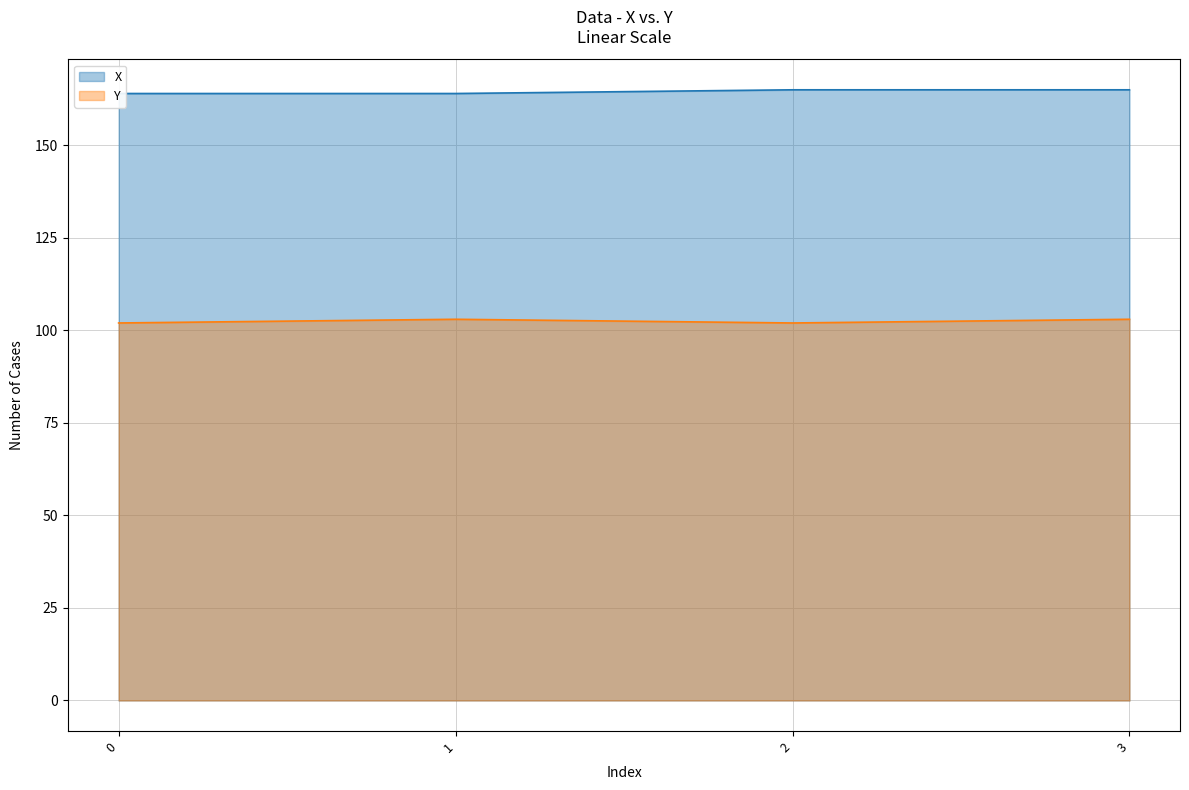

What is the highest value of the Y series?

103